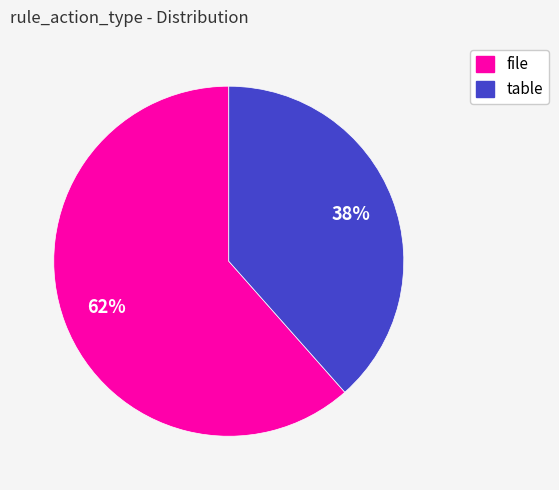

Approximately how many times larger is the value at file compared to table?

1.6